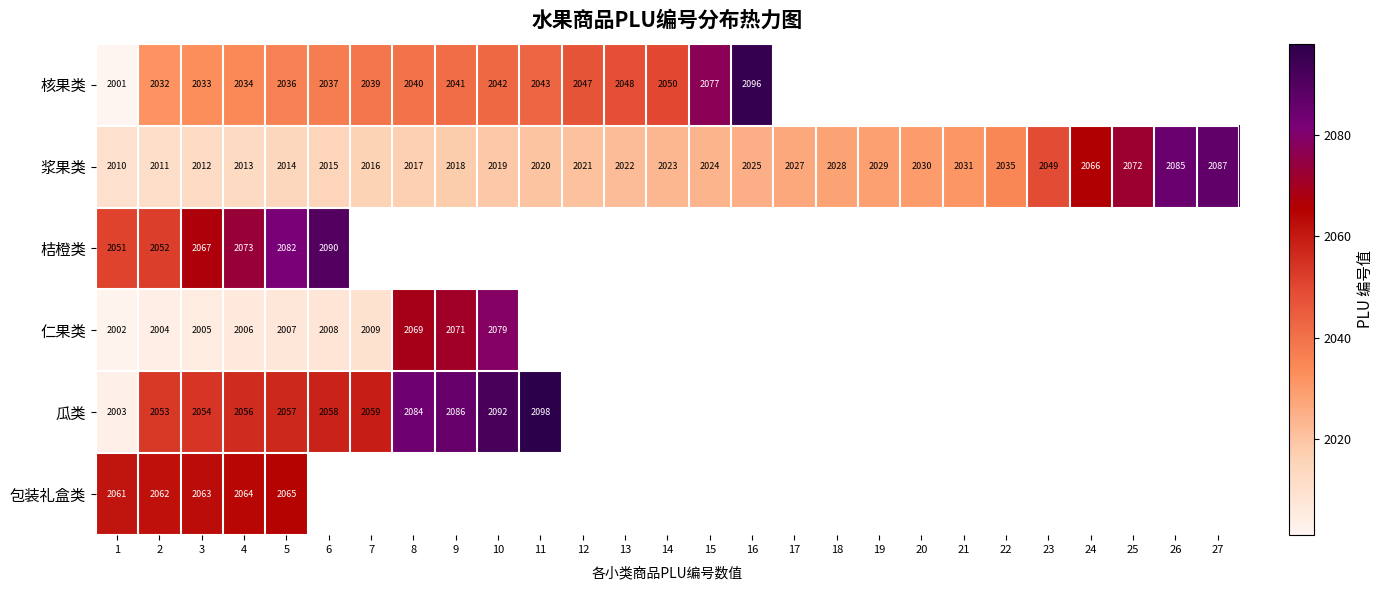

Is it true that 瓜类 equals 3139 at 1?

False